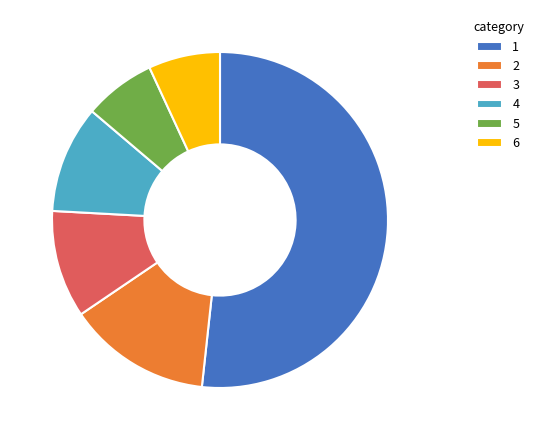

Does 1 represent more than half of the total?

Yes